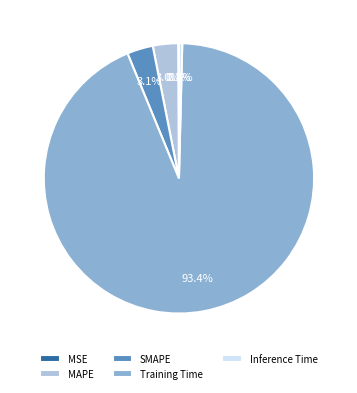

What percentage is the SMAPE slice, to the nearest percent?

3%